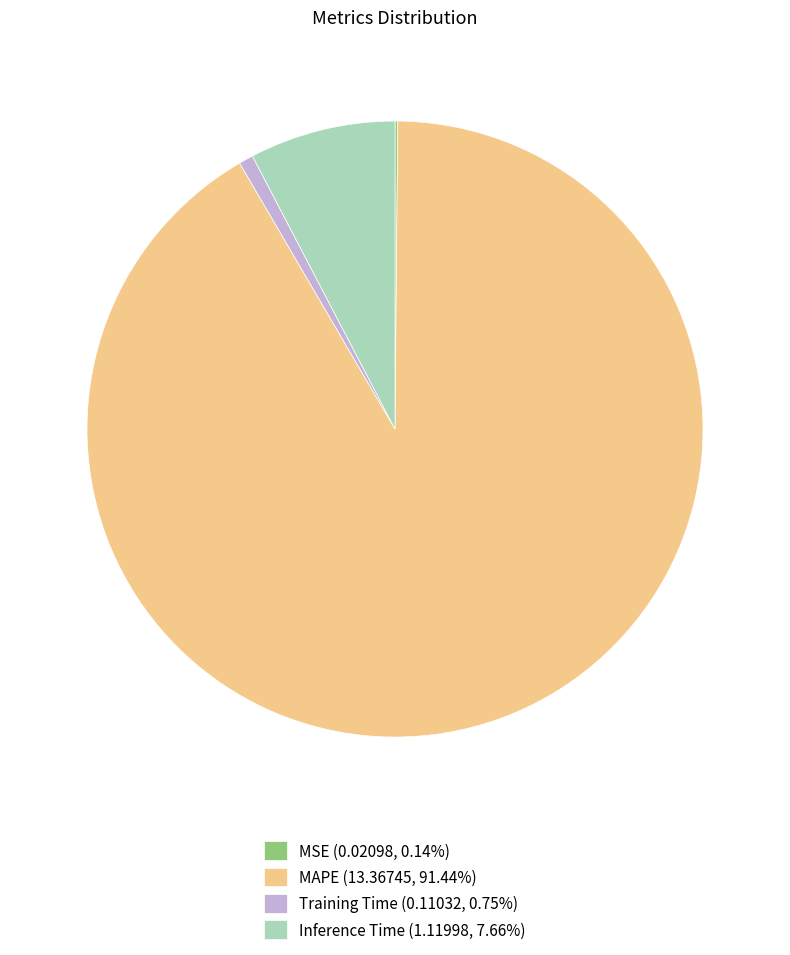

Does Training Time (0.11032, 0.75%) represent more than half of the total?

No